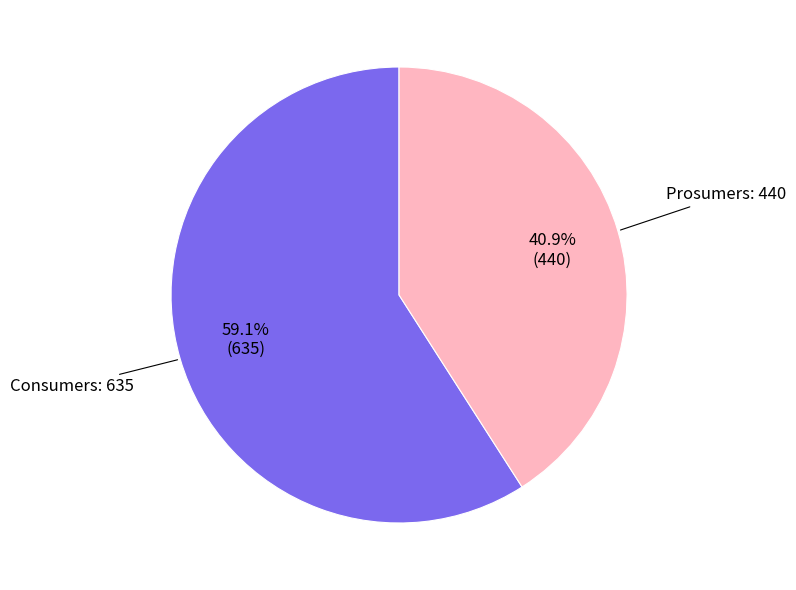

Which category has the smallest portion of the pie?

Prosumers